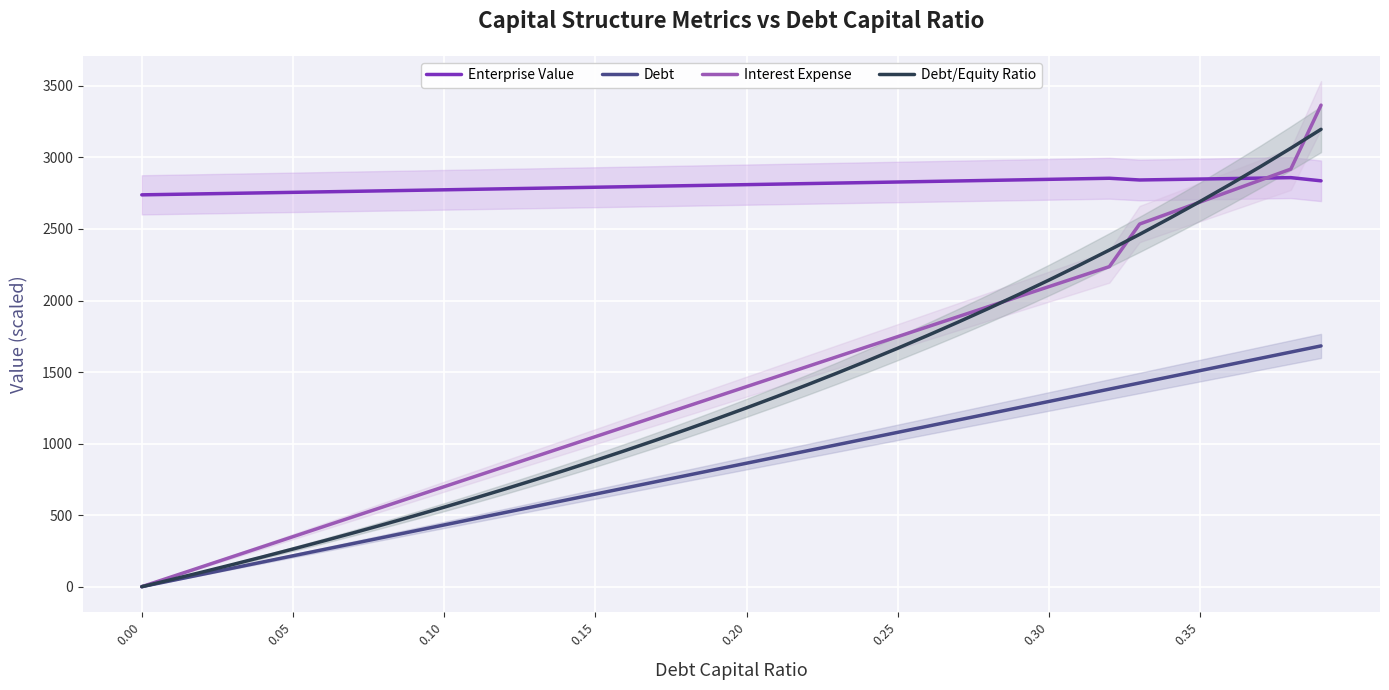

Read the Enterprise Value value at 0.35.

2849.2